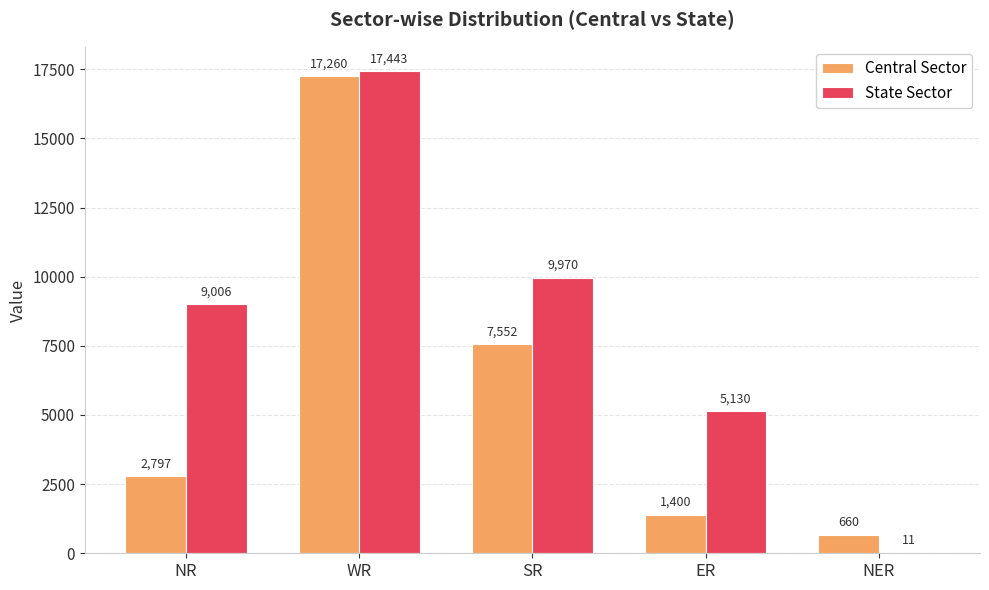

What is the greatest value displayed?

17443